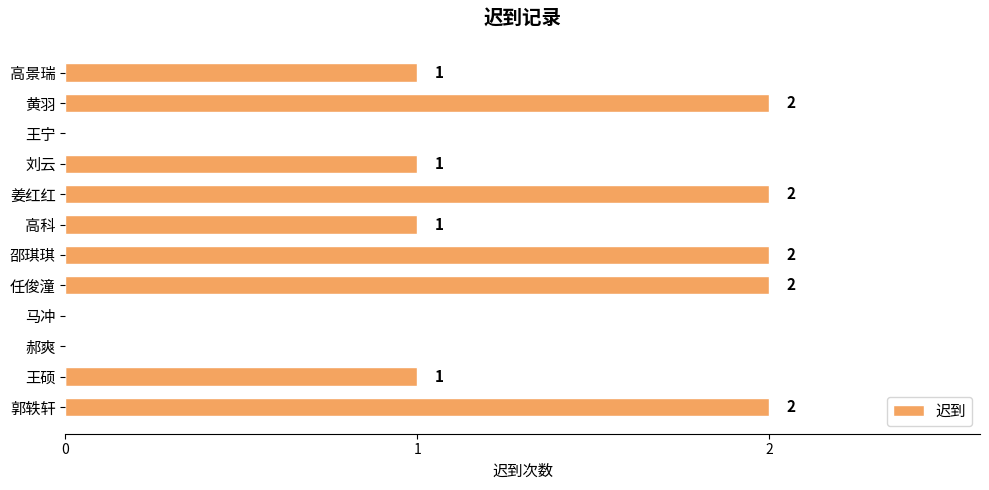

What is the sum of all values?

14